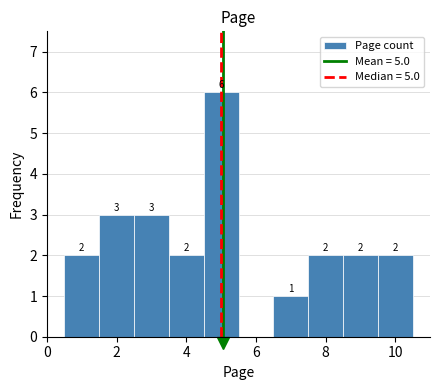

Which range on the x-axis has the tallest bar?

4.5 to 5.5